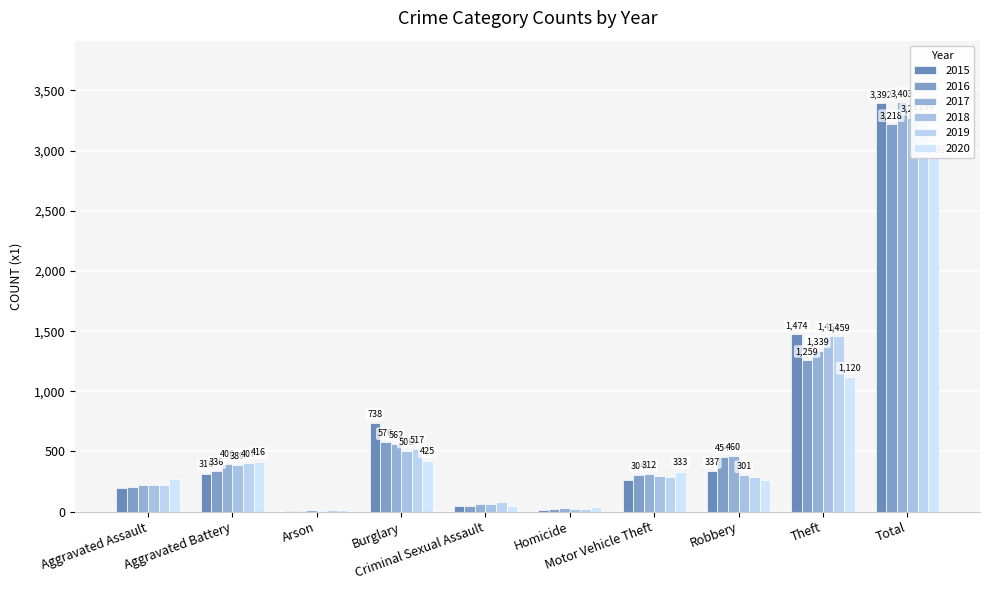

Rank the categories by 2015 value from lowest to highest.

Arson, Homicide, Criminal Sexual Assault, Aggravated Assault, Motor Vehicle Theft, Aggravated Battery, Robbery, Burglary, Theft, Total